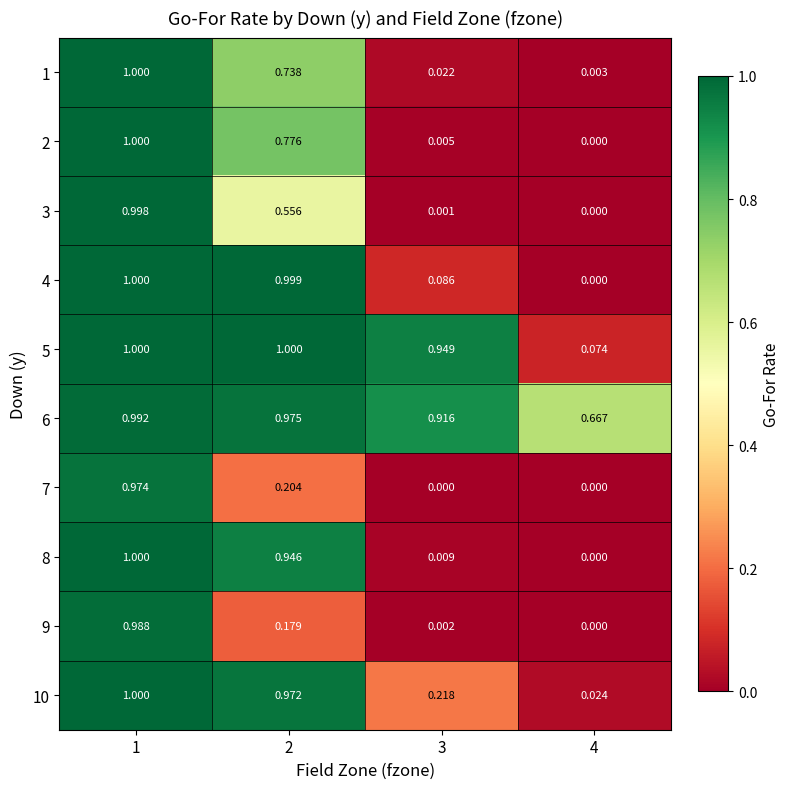

What is the spread (max minus min) of values at 4?

0.7